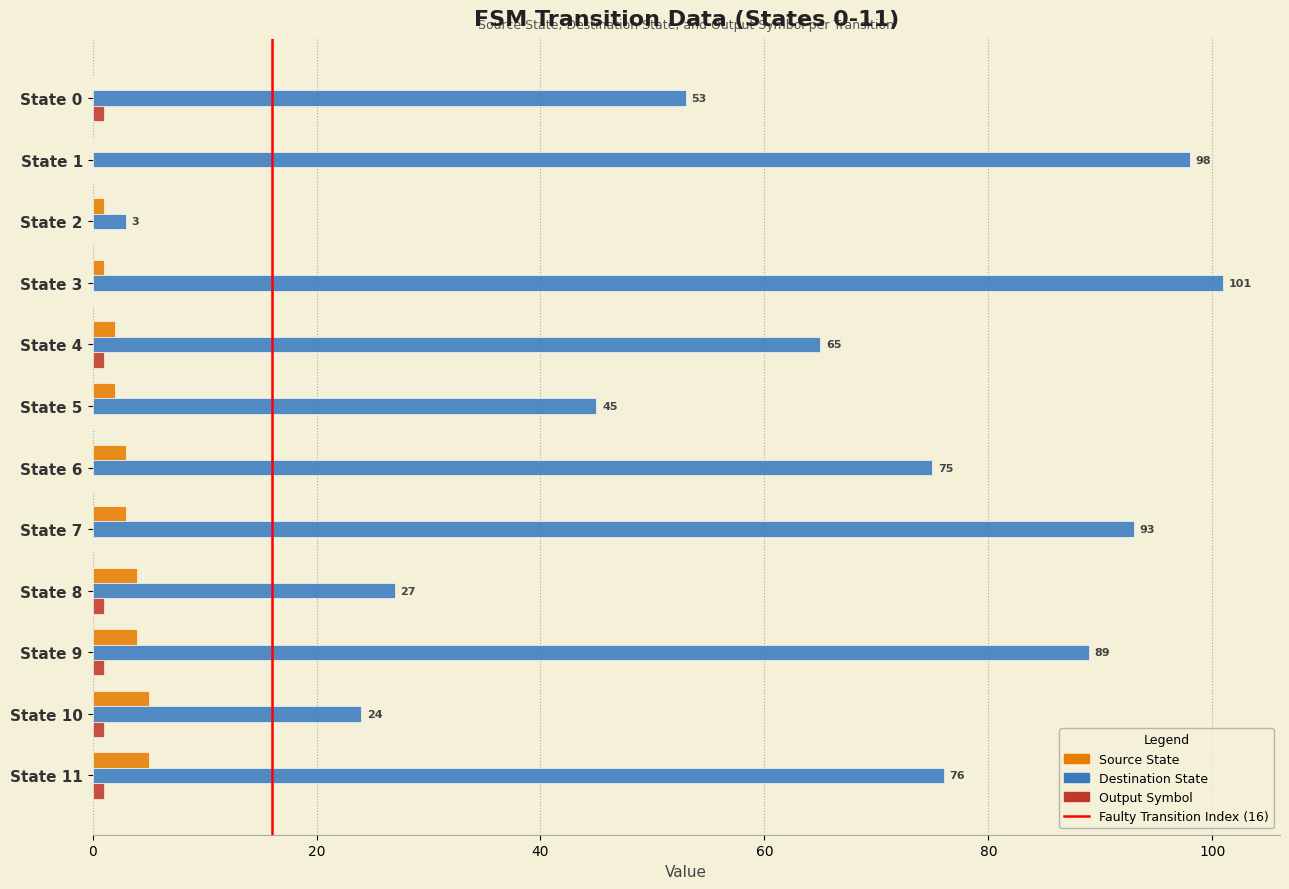

At which category is the sum across all series the highest?

State 3